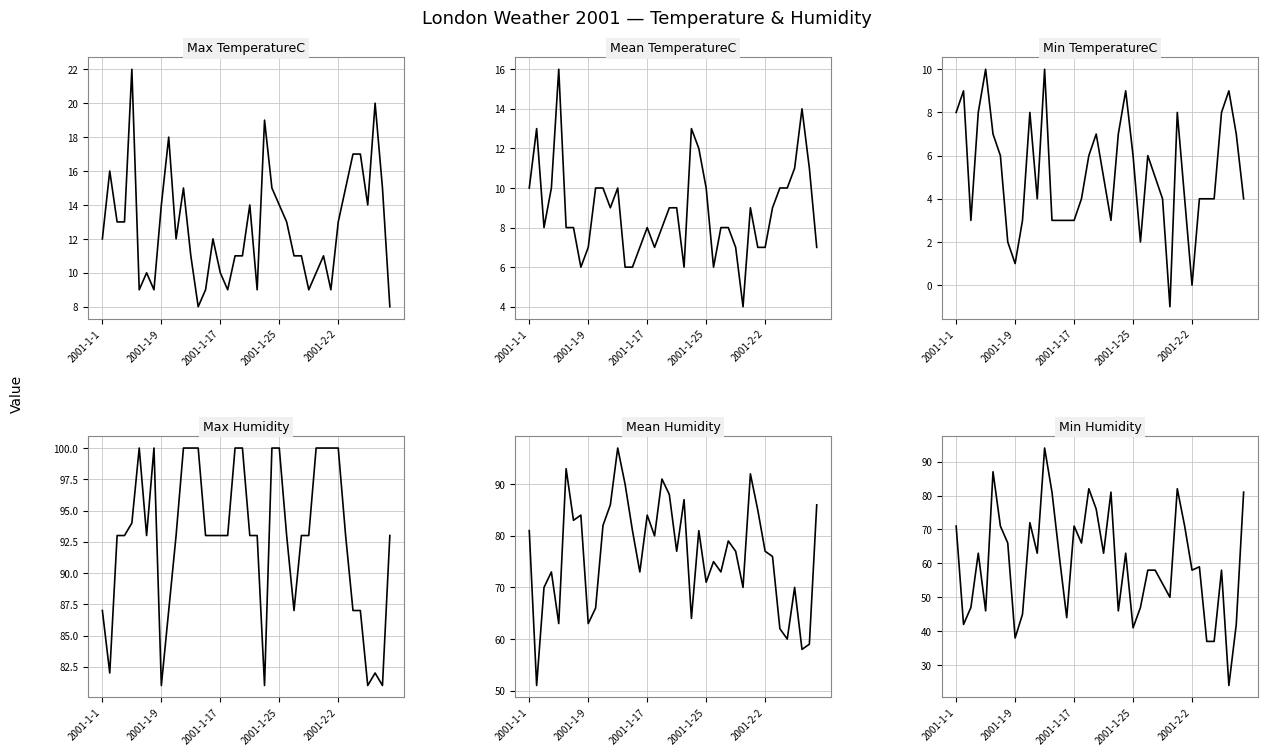

True or false: Min TemperatureC and Mean TemperatureC cross at least once.

False